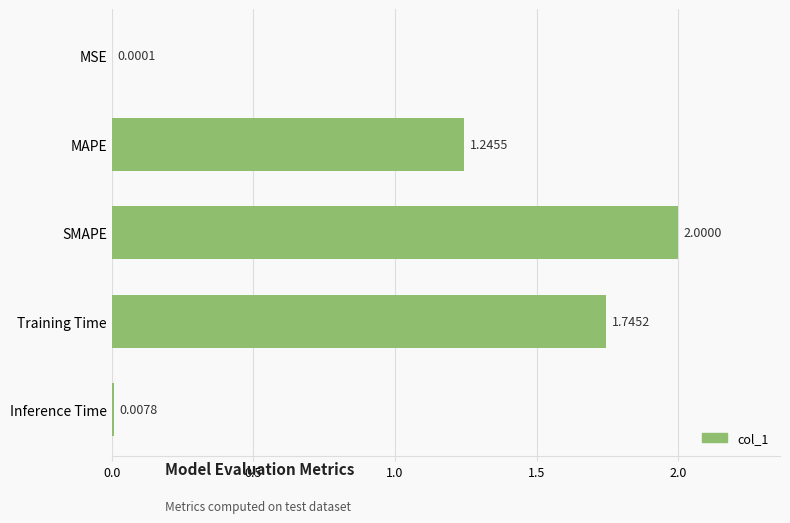

How many distinct data groups are displayed?

1